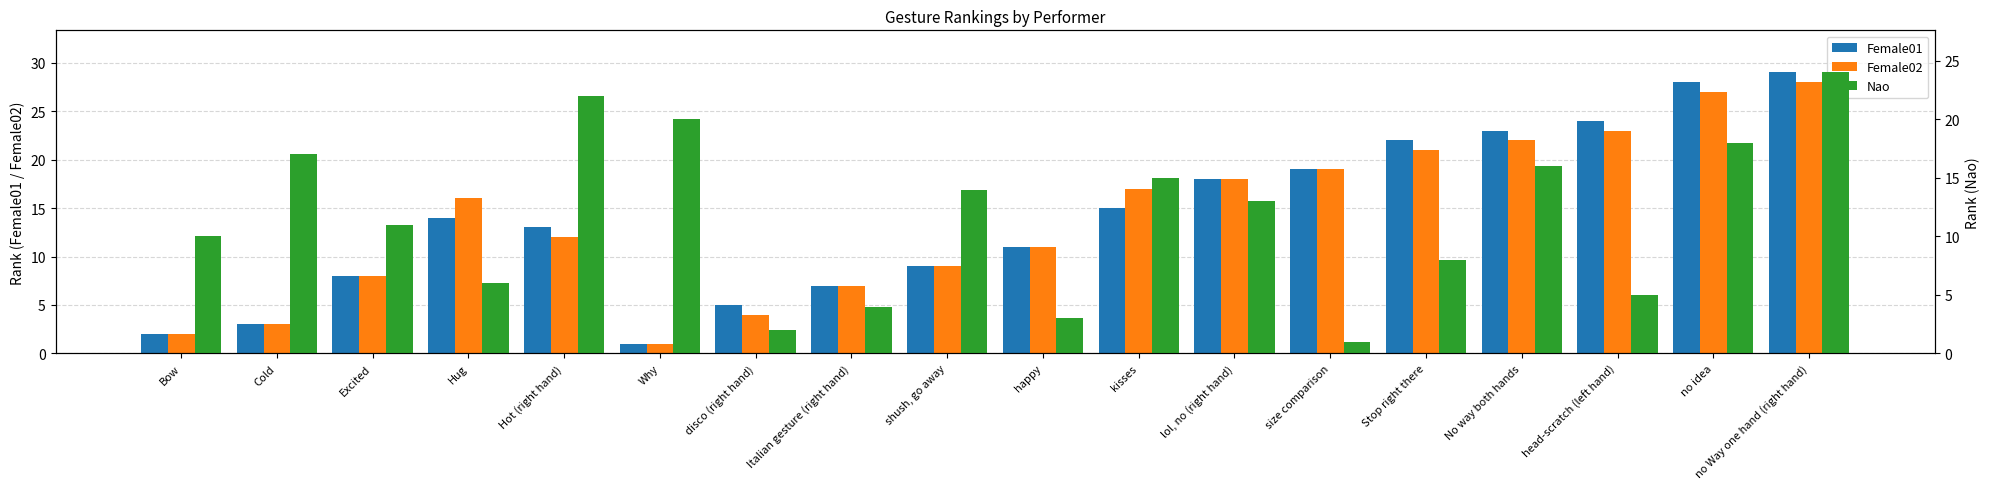

What is the sum of the Female02 values at Why and disco (right hand)?

5